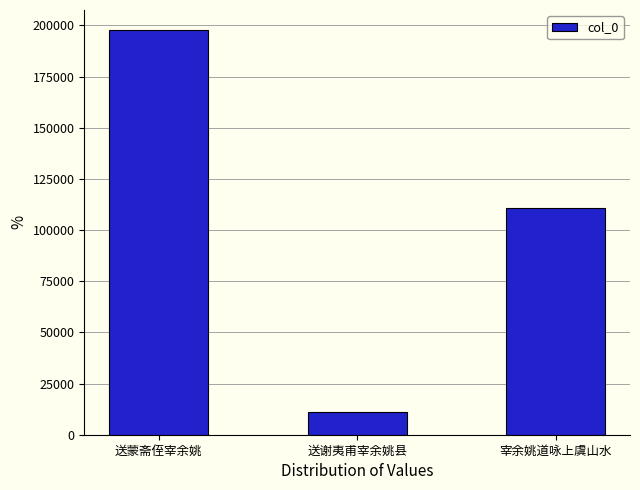

Approximately how many times larger is the value at 送谢夷甫宰余姚县 compared to 宰余姚道咏上虞山水?

0.1